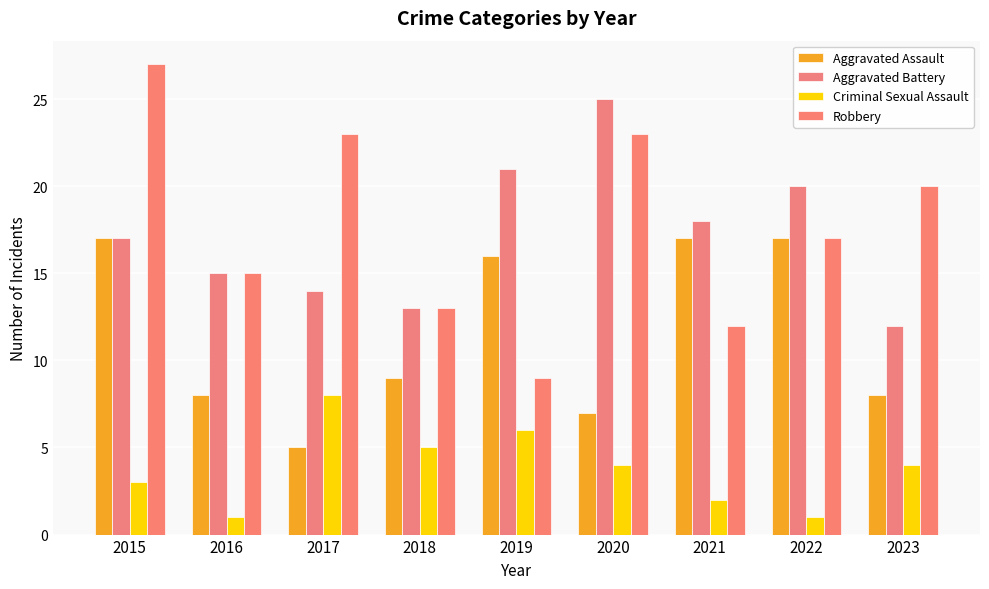

The Criminal Sexual Assault series shows 3 at 2021. True or false?

False